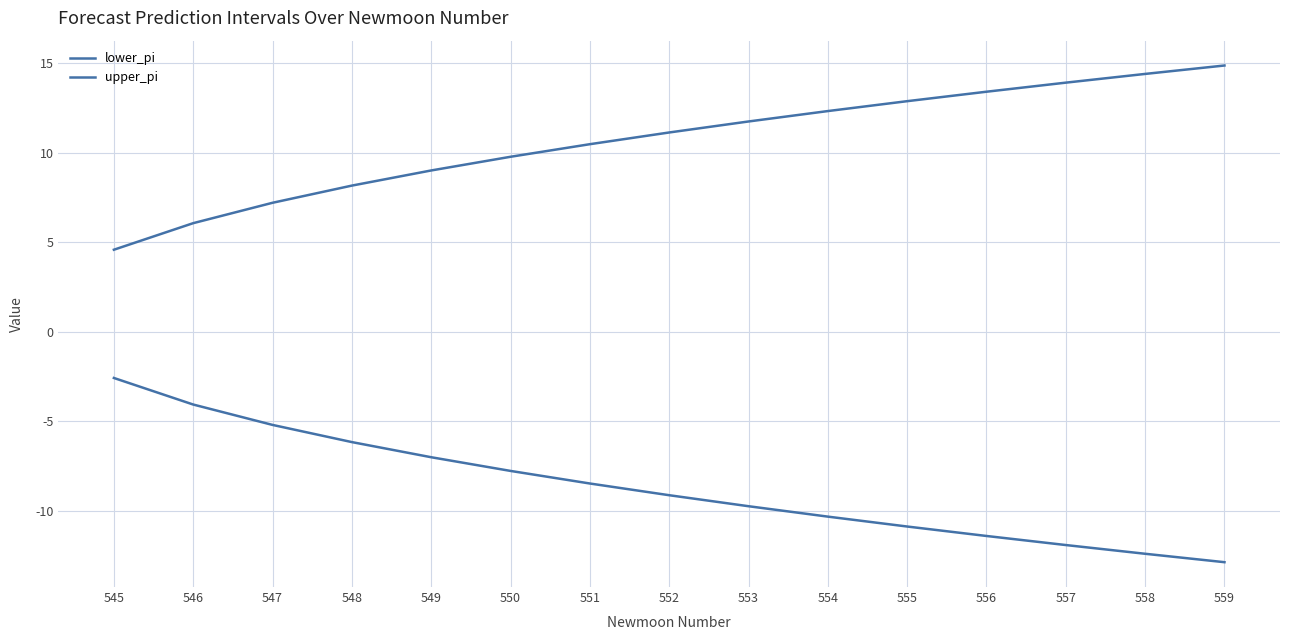

How many lines are shown in the chart?

2